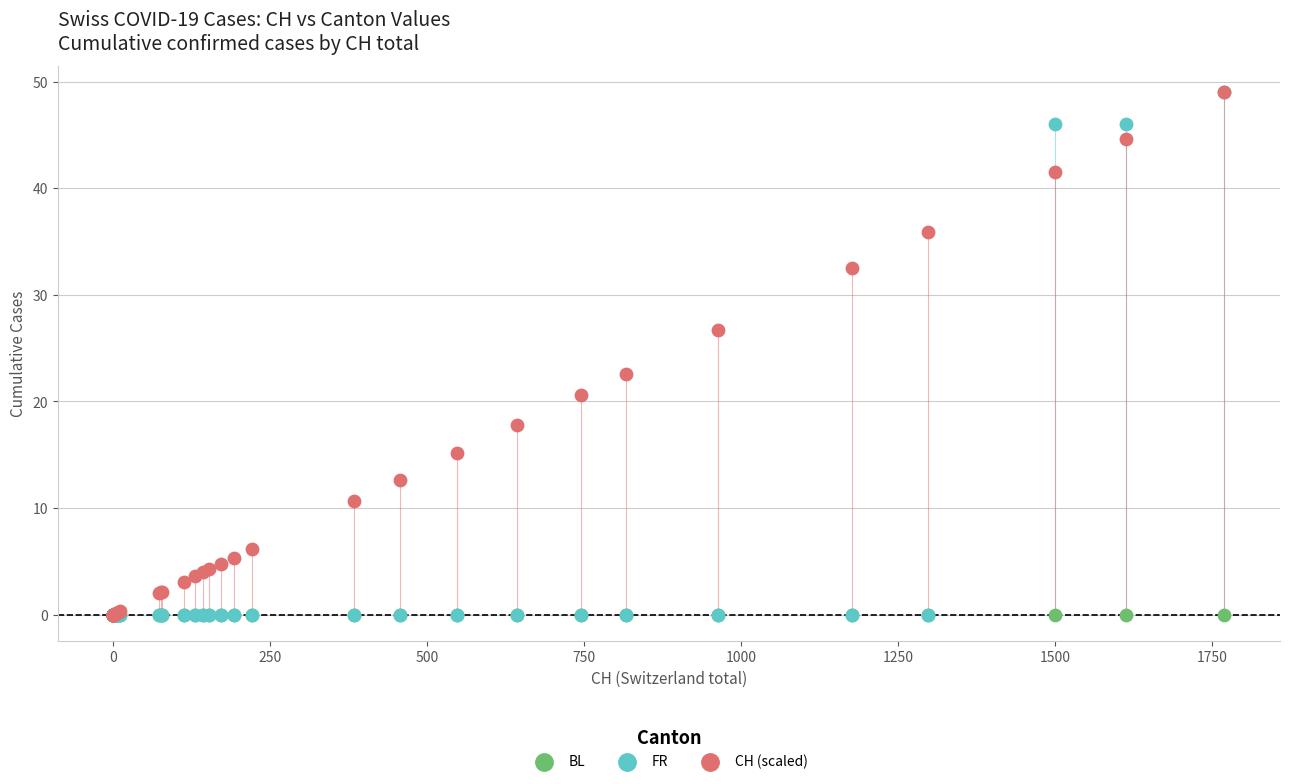

Across all series, what Y value is closest to 24?

22.6